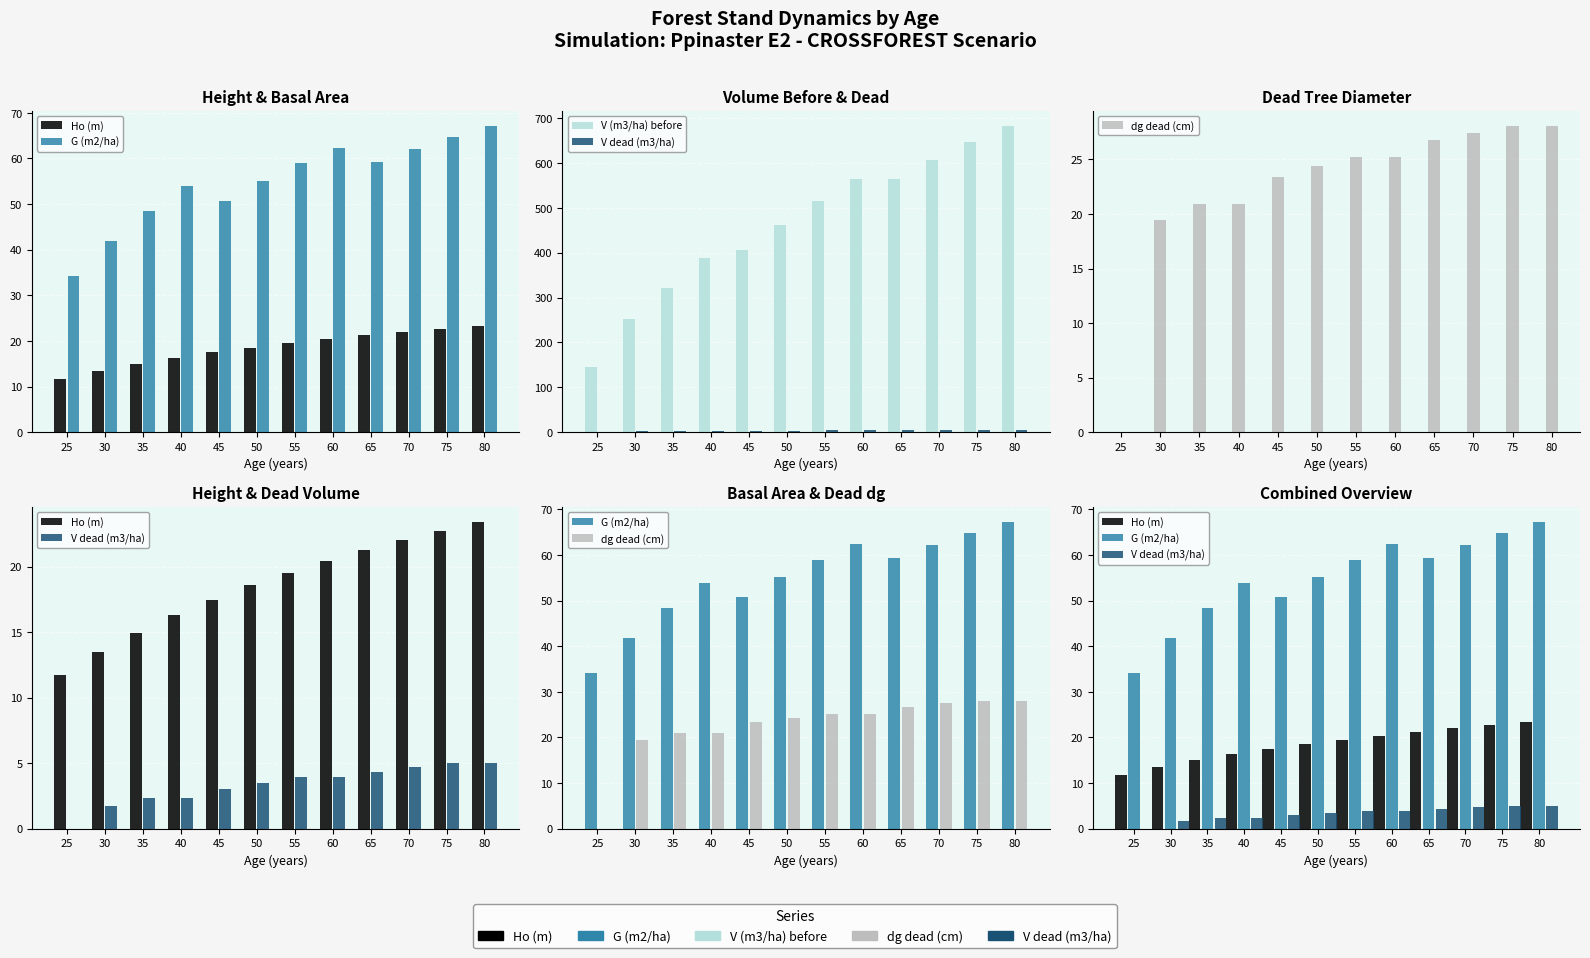

The dg dead (cm) series shows 28.1 at 80. True or false?

True